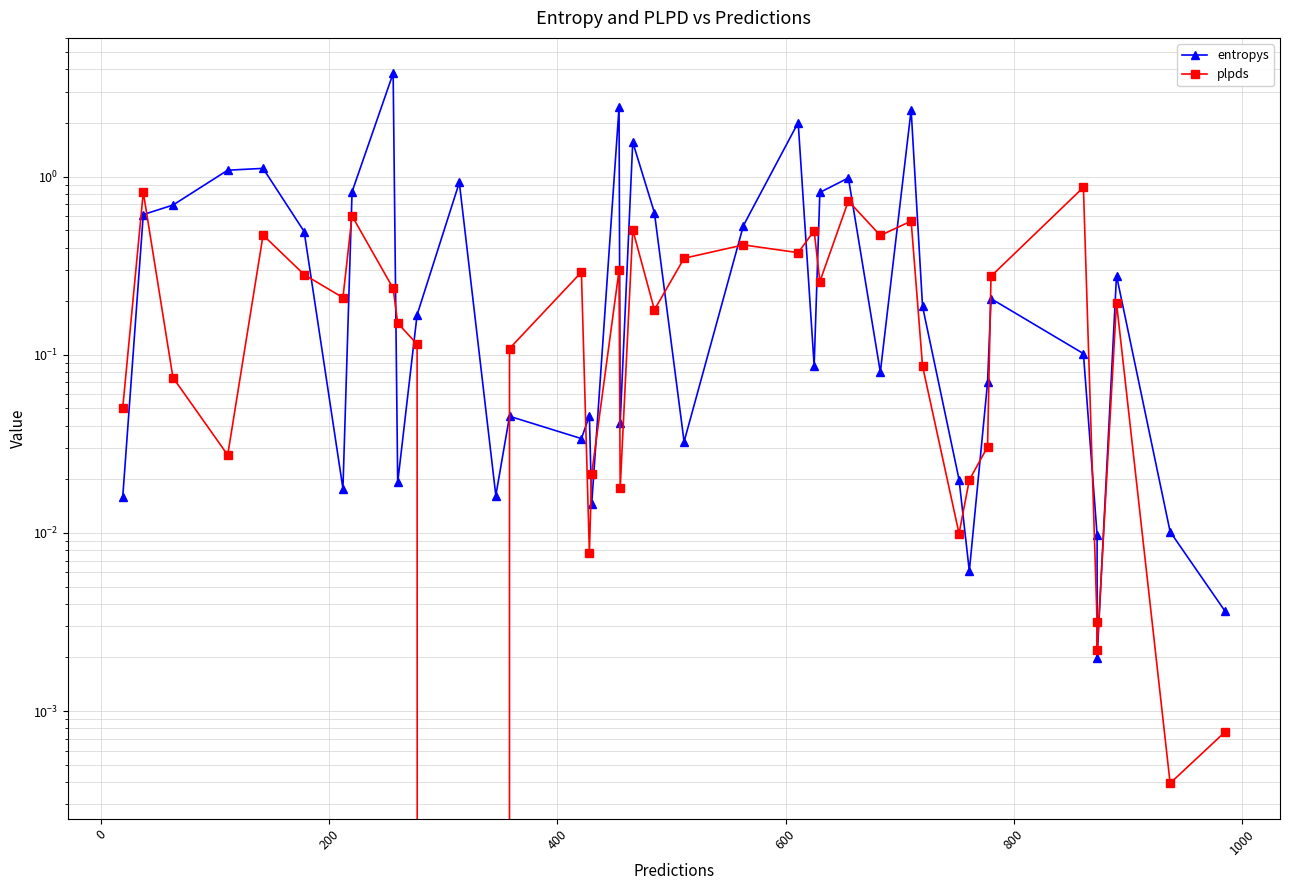

What is the maximum value shown in the chart?

3.8